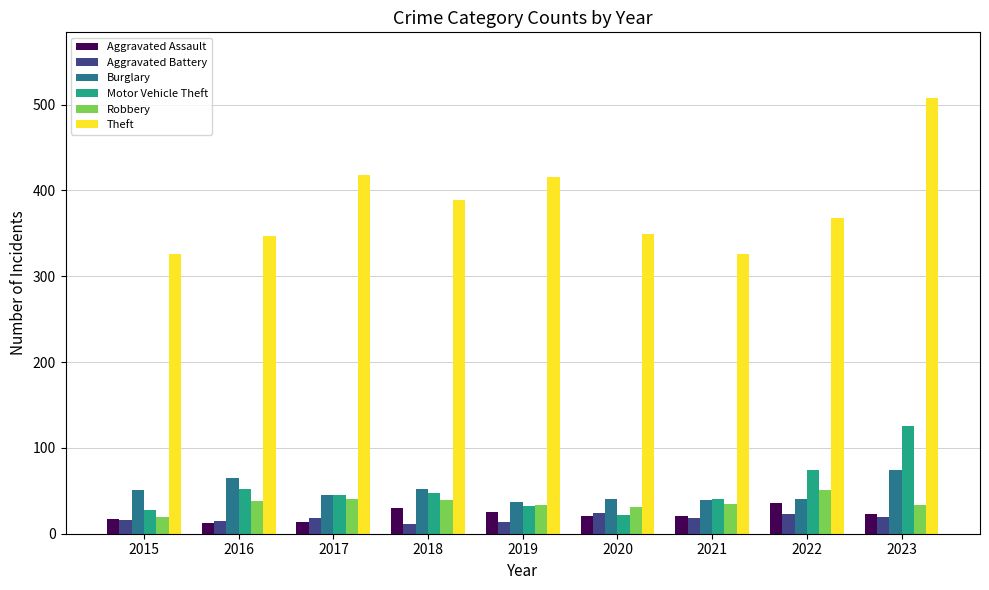

What is the total value across all series at 2015?

458